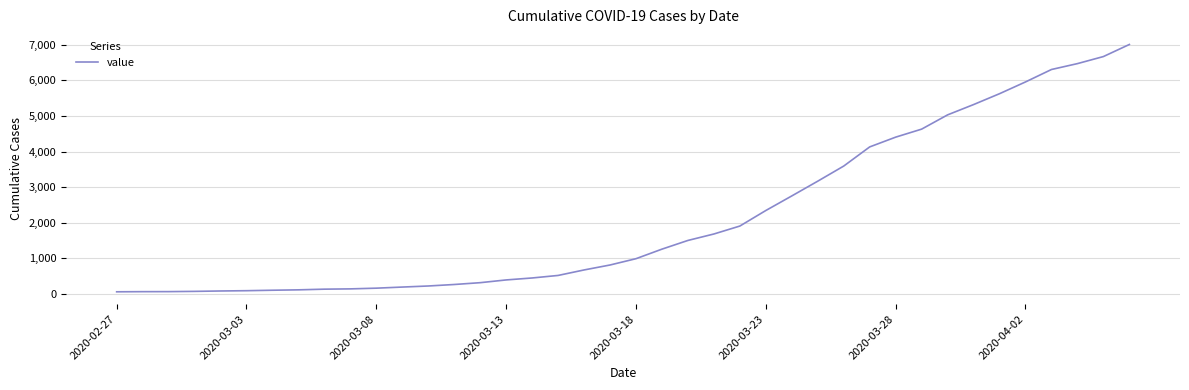

What is the greatest value displayed?

7003